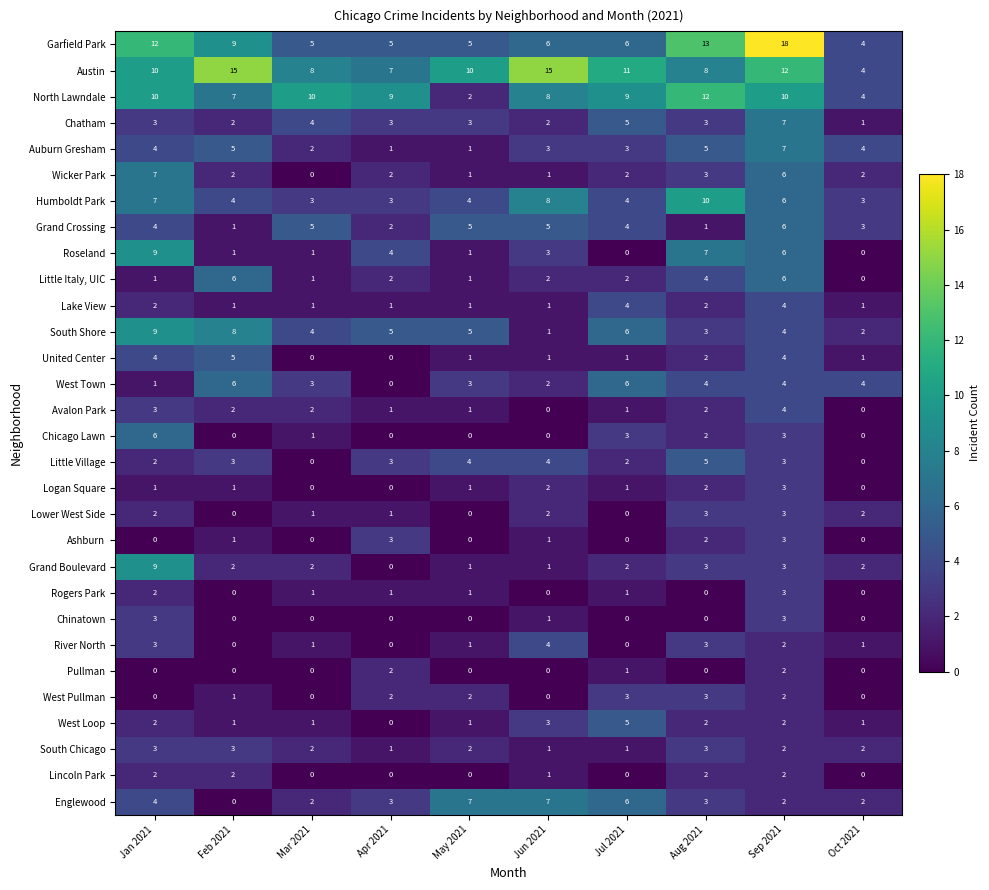

How many categories are shown in the chart?

10